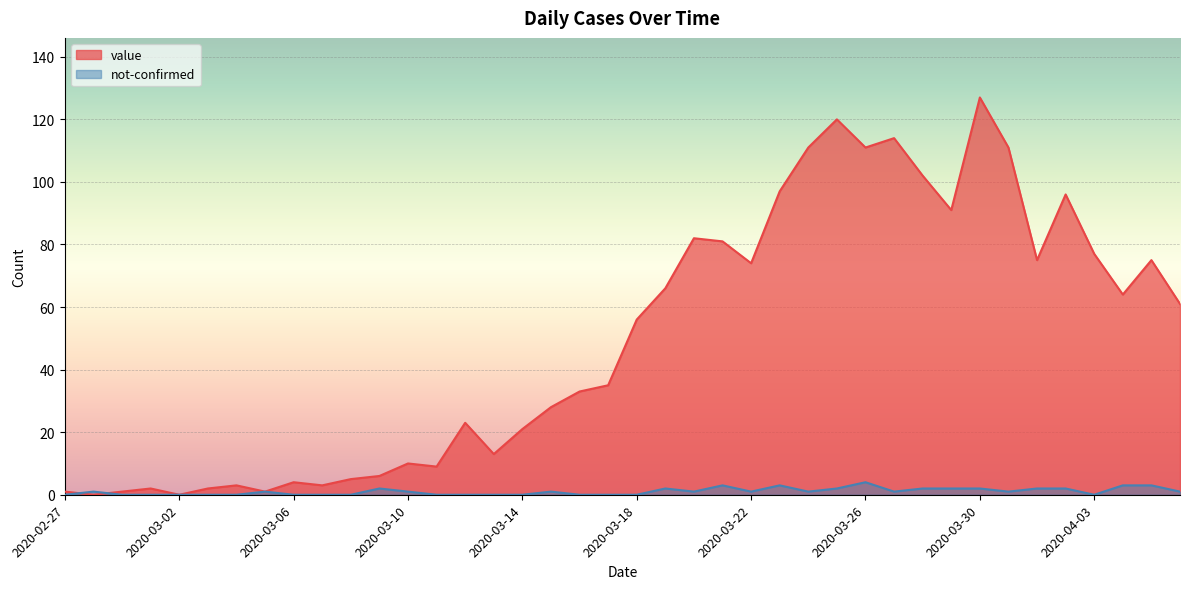

At which category does value reach its first local valley?

2020-02-28